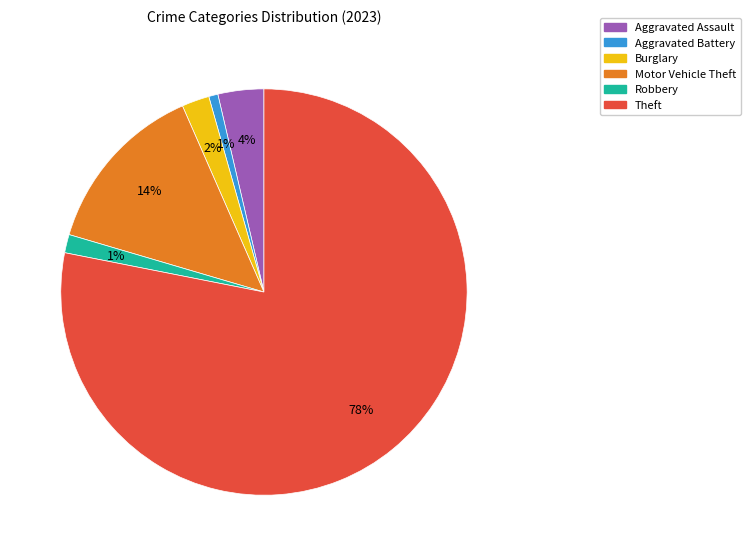

Count the number of slices in the pie.

6